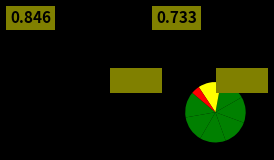

Count the number of slices in the pie.

8